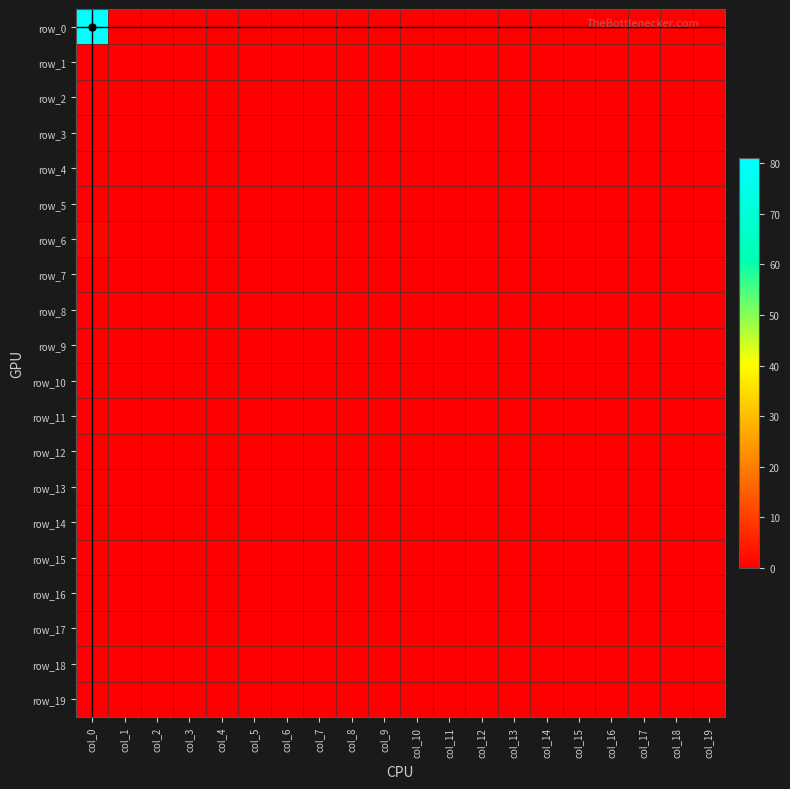

Rank the series at col_2 from highest to lowest value.

row_0, row_1, row_2, row_3, row_4, row_5, row_6, row_7, row_8, row_9, row_10, row_11, row_12, row_13, row_14, row_15, row_16, row_17, row_18, row_19